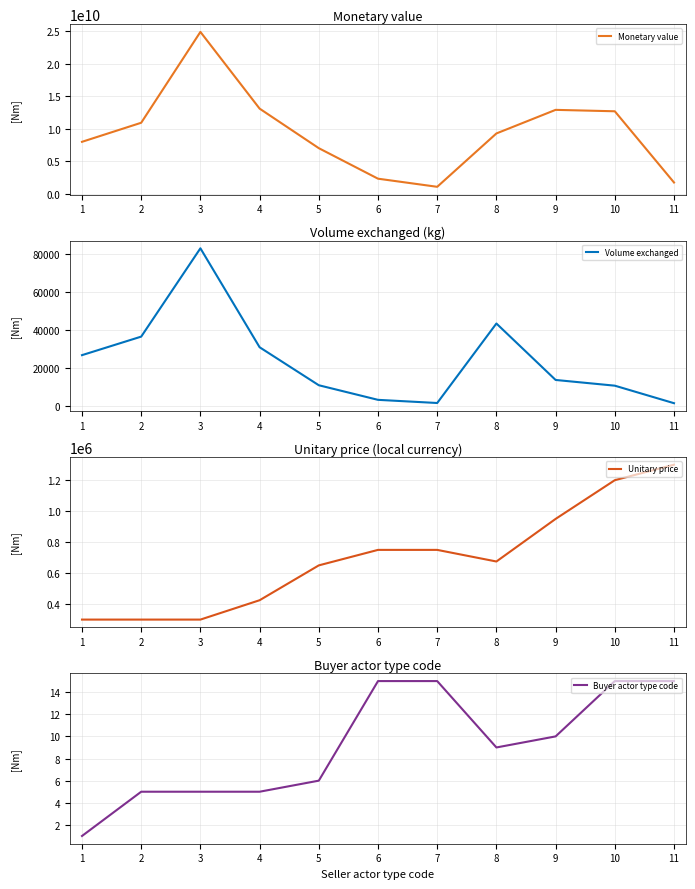

Which series has the widest spread of values?

Monetary value